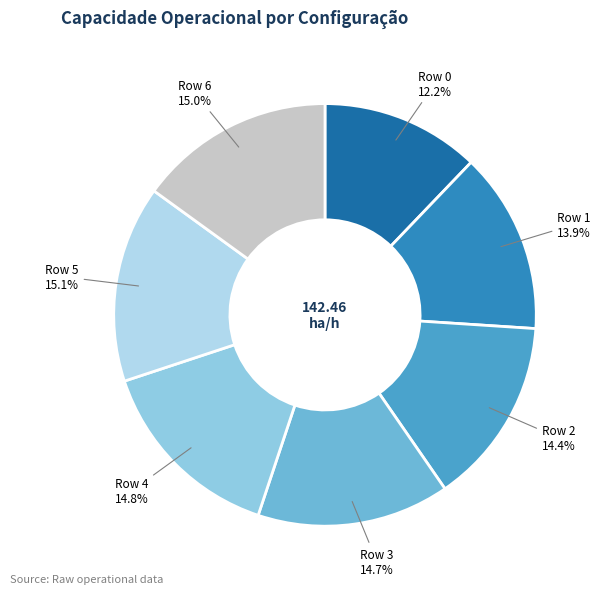

How many segments does this pie chart have?

7